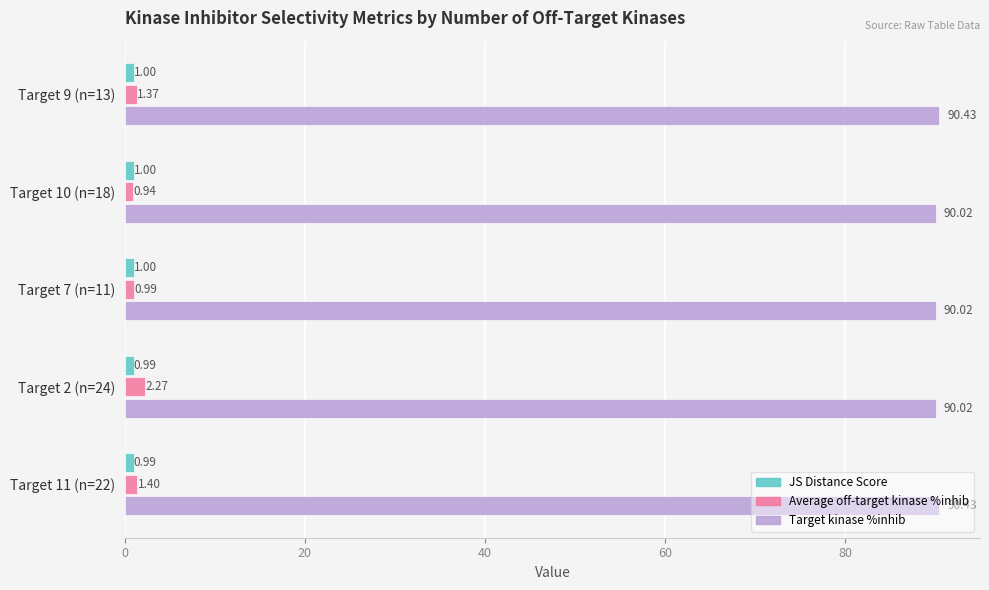

Which series has the largest range (max minus min)?

Average off-target kinase %inhib